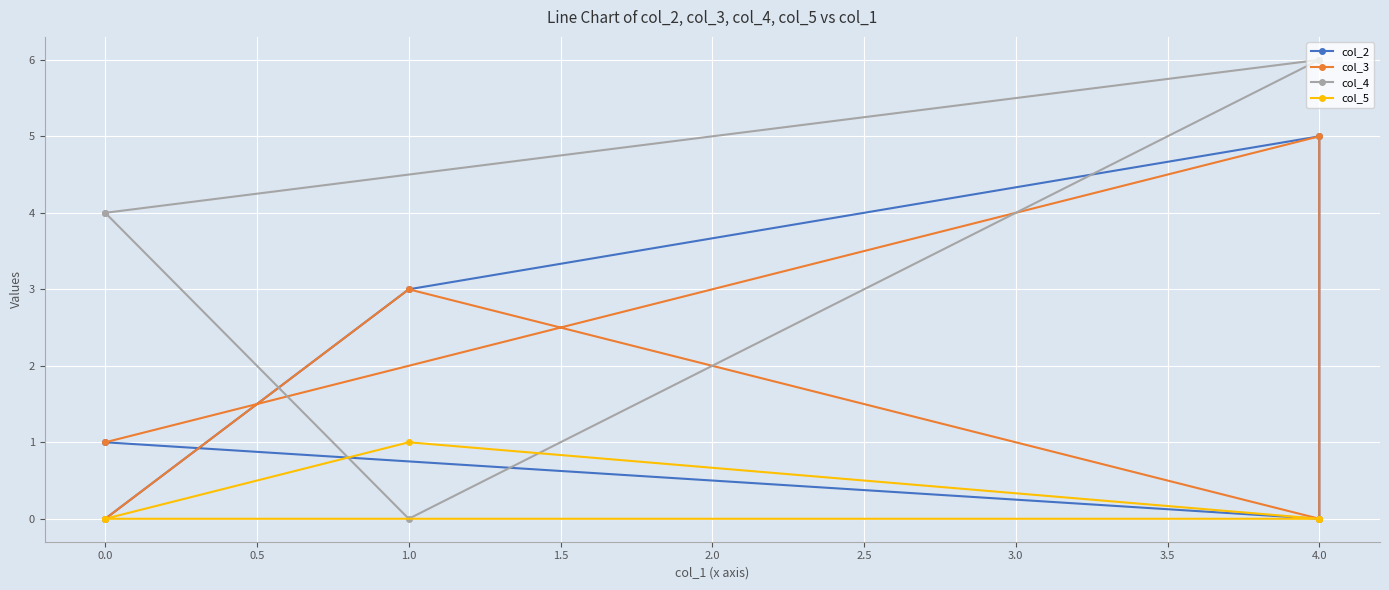

Which has a higher value, 4.0 or 1.0?

1.0